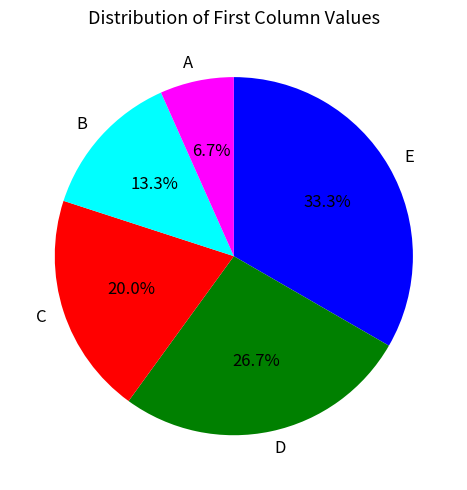

Is B the majority of the pie?

No